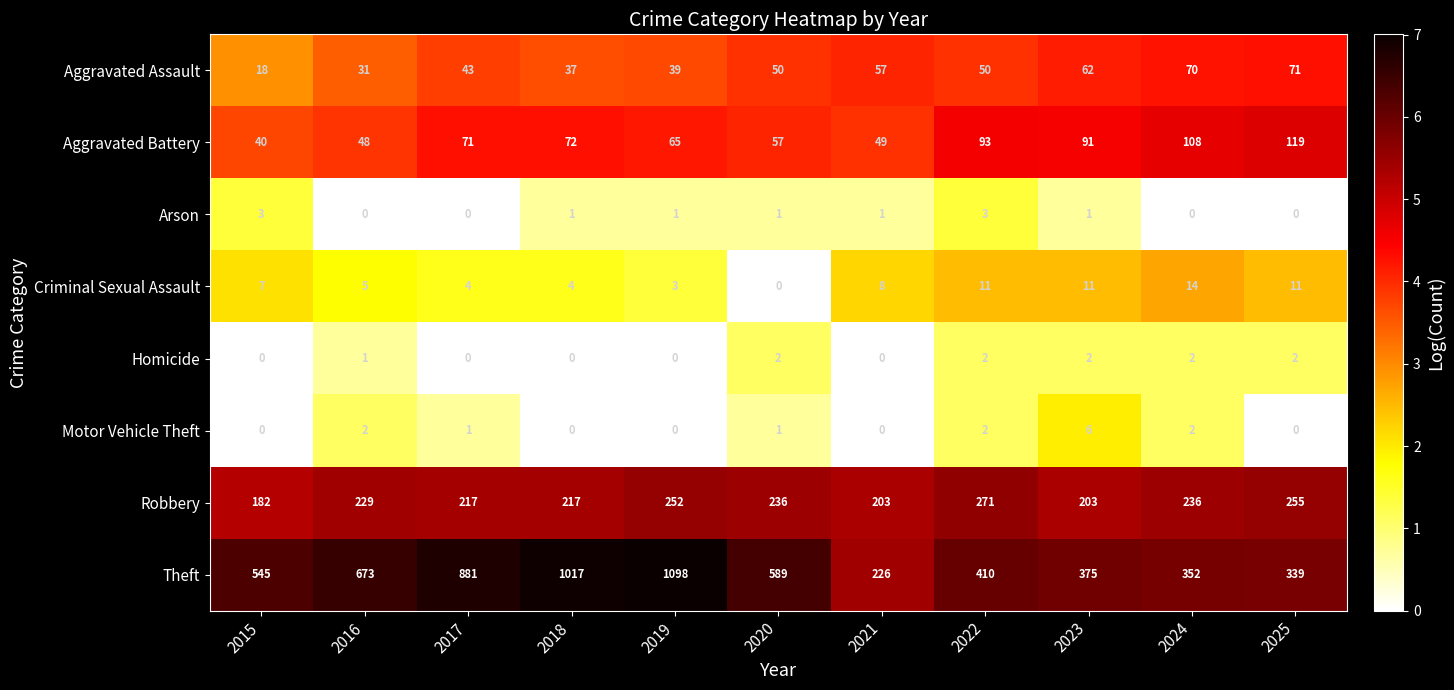

Between 2016 and 2017, which series saw the biggest shift?

Theft